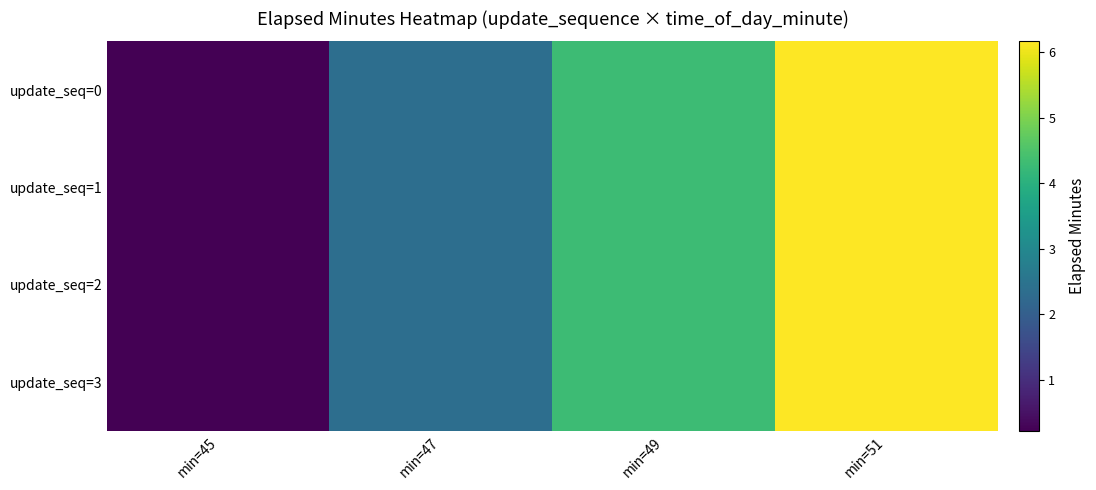

Reading left to right, list all the values displayed in this chart.

update_seq=0: min=45=0.2	min=47=2.4	min=49=4.3	min=51=6.2
update_seq=1: min=45=0.2	min=47=2.4	min=49=4.3	min=51=6.2
update_seq=2: min=45=0.2	min=47=2.4	min=49=4.3	min=51=6.2
update_seq=3: min=45=0.2	min=47=2.4	min=49=4.3	min=51=6.2